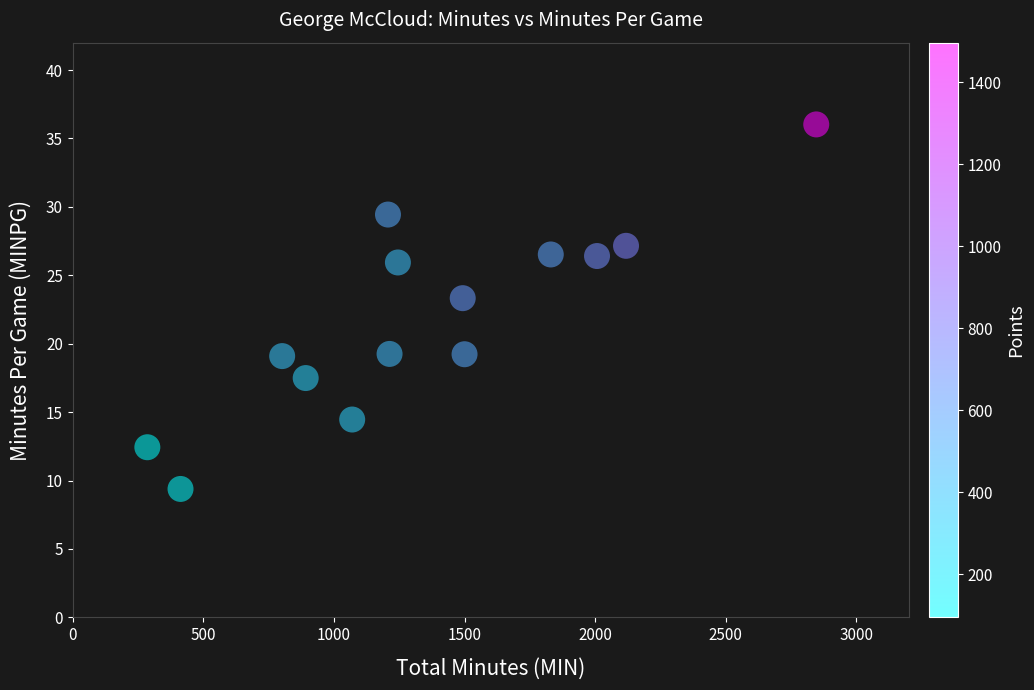

What Y value in the scatter plot is closest to 22?

23.3